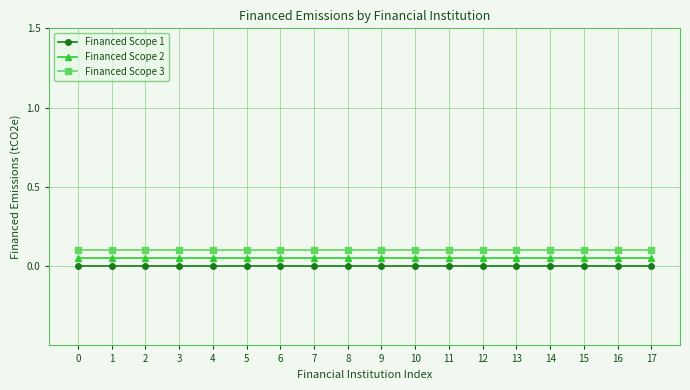

True or false: Financed Scope 1 and Financed Scope 3 intersect in this chart.

False